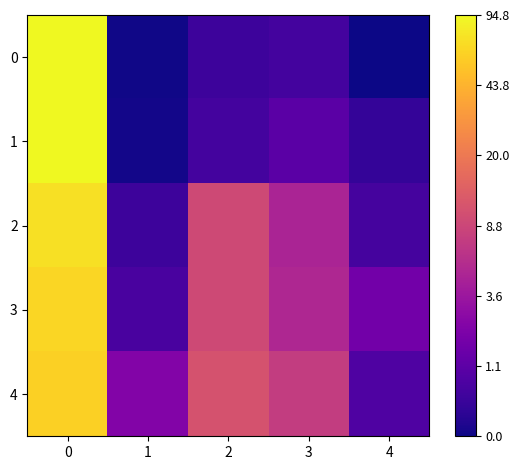

Reading left to right, transcribe all the data shown in this chart.

0: 0=4.6	1=0.0	2=0.4	3=0.5	4=0.0
1: 0=4.5	1=0.0	2=0.5	3=0.7	4=0.3
2: 0=4.3	1=0.4	2=2.3	3=1.7	4=0.5
3: 0=4.2	1=0.5	2=2.3	3=1.8	4=1.0
4: 0=4.1	1=1.2	2=2.5	3=2.1	4=0.6